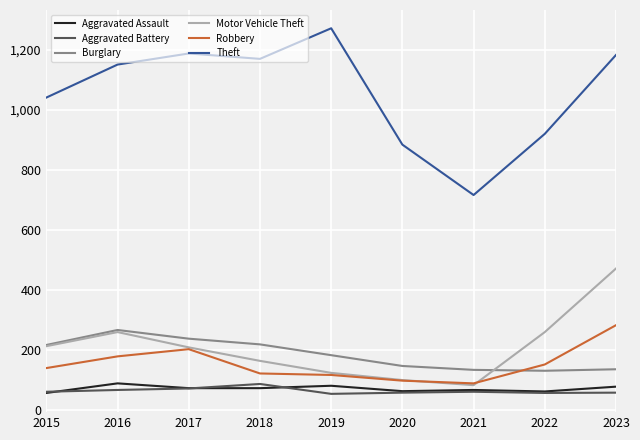

True or false: Aggravated Assault and Burglary cross at least once.

False